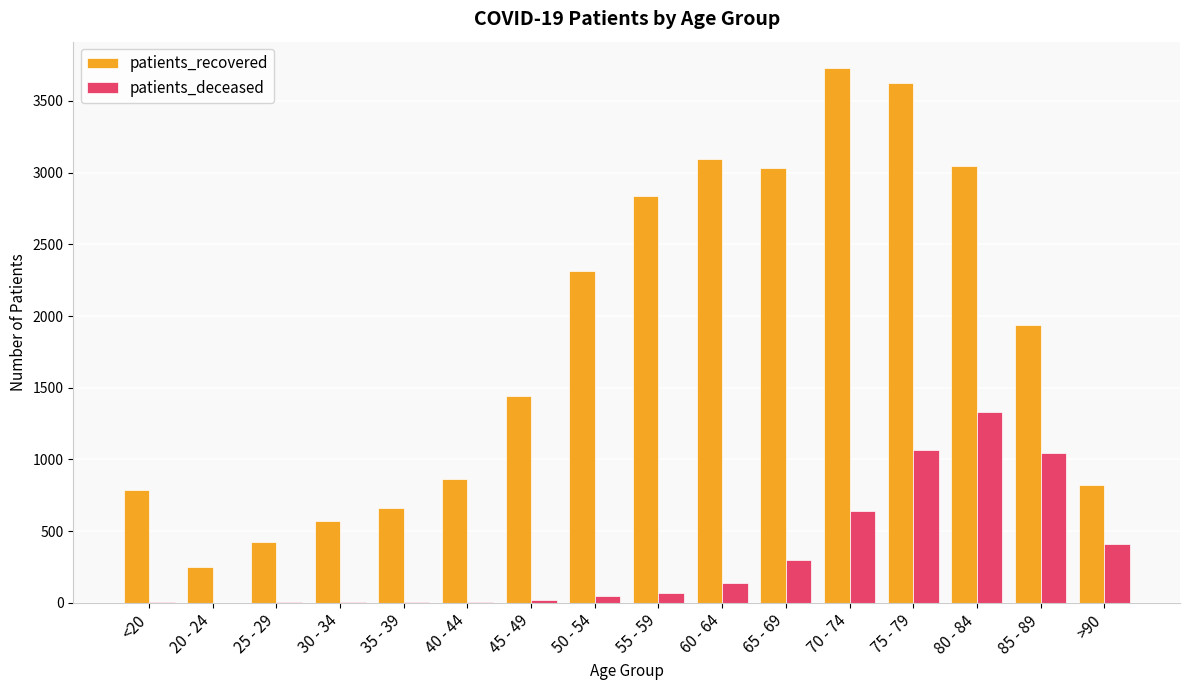

The value of patients_deceased at 75 - 79 is 1068. True or false?

True